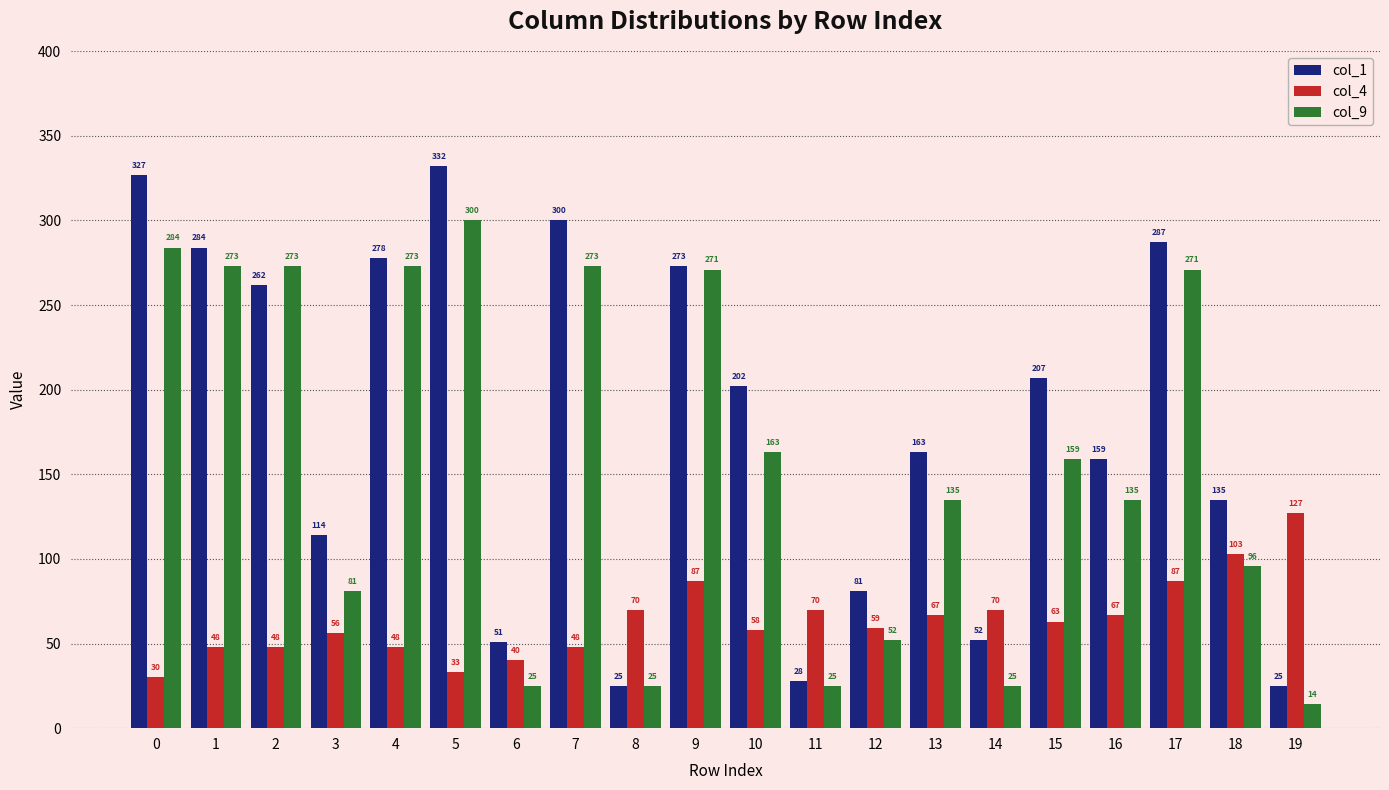

What is the maximum value for col_4?

127